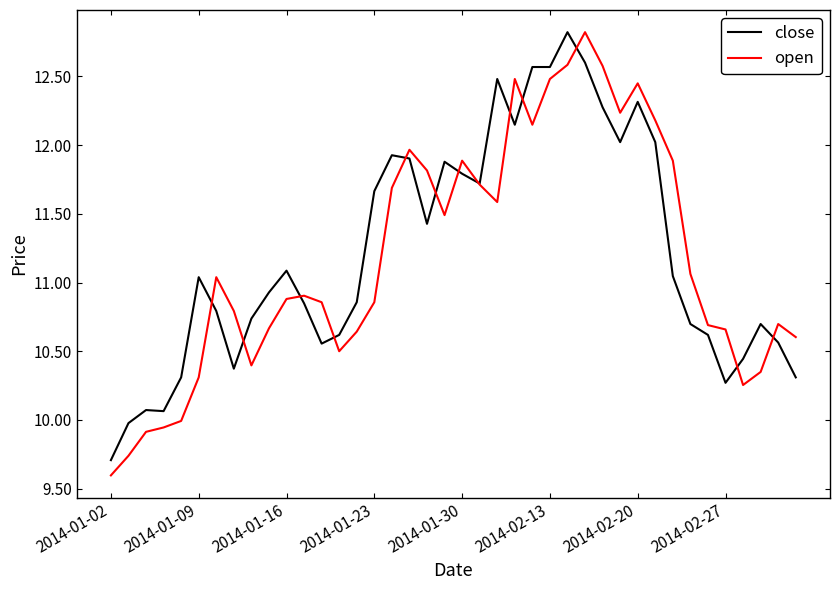

What are all the series names shown in the legend?

close, open